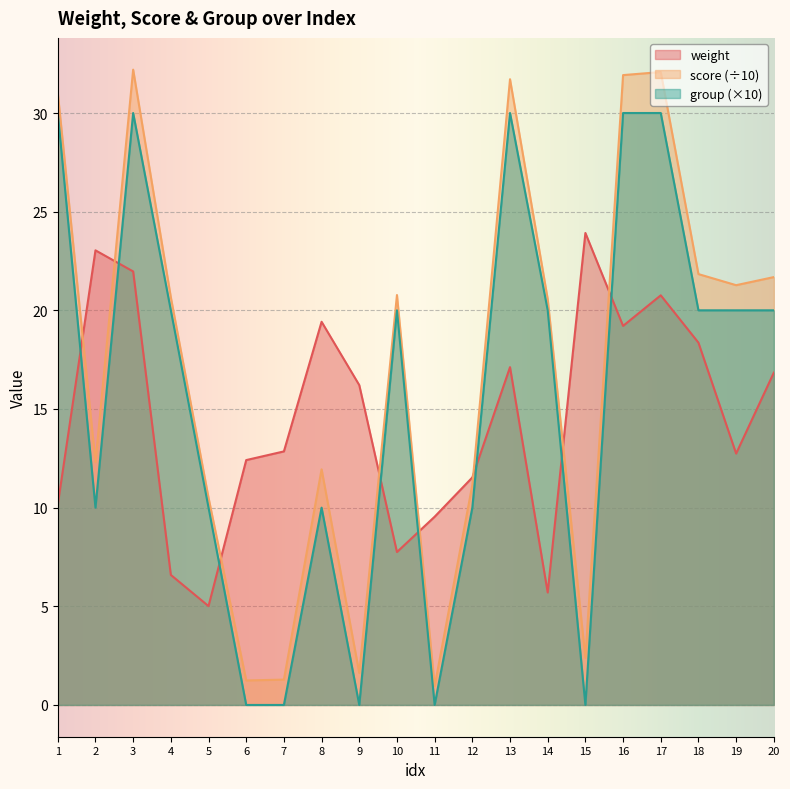

Reading left to right, what are all the values shown in this chart?

weight: 1=10.2	2=23.0	3=22.0	4=6.6	5=5.0	6=12.4	7=12.8	8=19.4	9=16.2	10=7.8	11=9.5	12=11.5	13=17.1	14=5.7	15=23.9	16=19.2	17=20.8	18=18.4	19=12.7	20=16.8
score: 1=31.0	2=12.3	3=32.2	4=20.7	5=10.5	6=1.2	7=1.3	8=11.9	9=1.6	10=20.8	11=1.0	12=11.2	13=31.7	14=20.6	15=2.4	16=31.9	17=32.1	18=21.8	19=21.3	20=21.7
group: 1=30.0	2=10.0	3=30.0	4=20.0	5=10.0	6=0.0	7=0.0	8=10.0	9=0.0	10=20.0	11=0.0	12=10.0	13=30.0	14=20.0	15=0.0	16=30.0	17=30.0	18=20.0	19=20.0	20=20.0